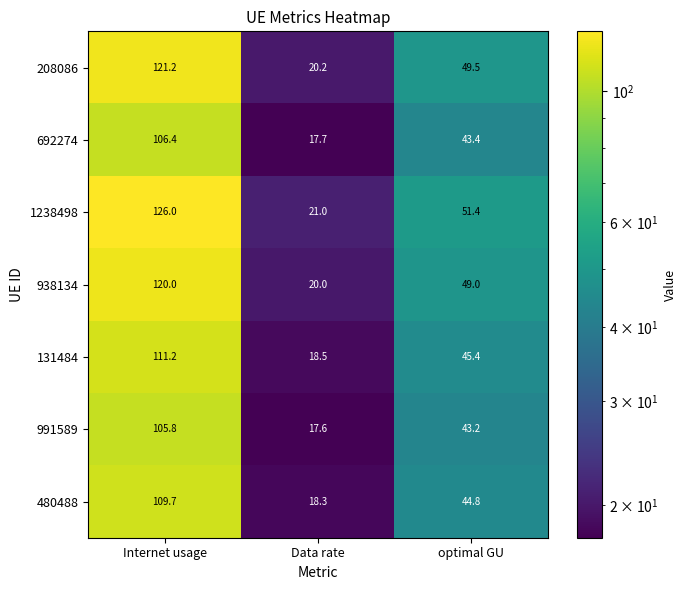

Which series has the widest spread of values?

1238498